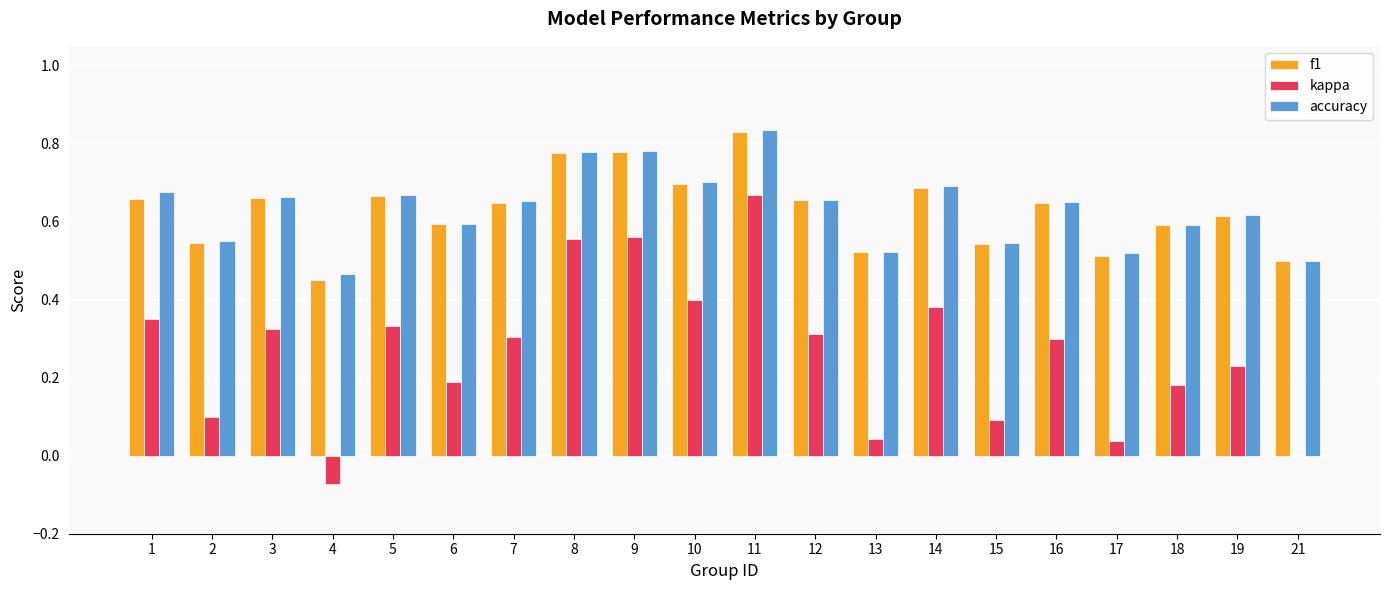

At which category does the chart reach its peak across all series?

11